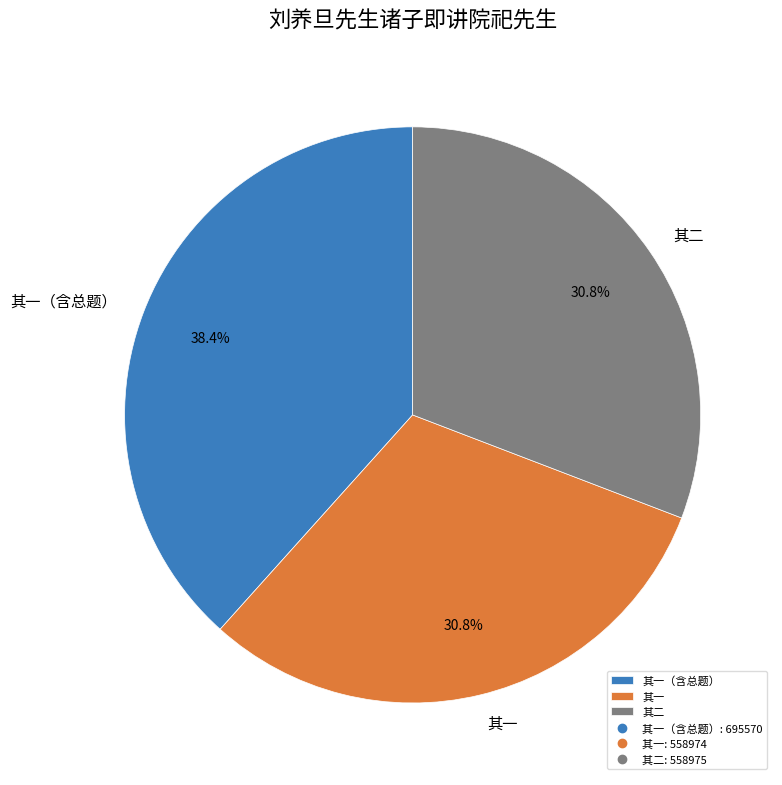

Does 其一（含总题） account for over 50% of the chart?

No